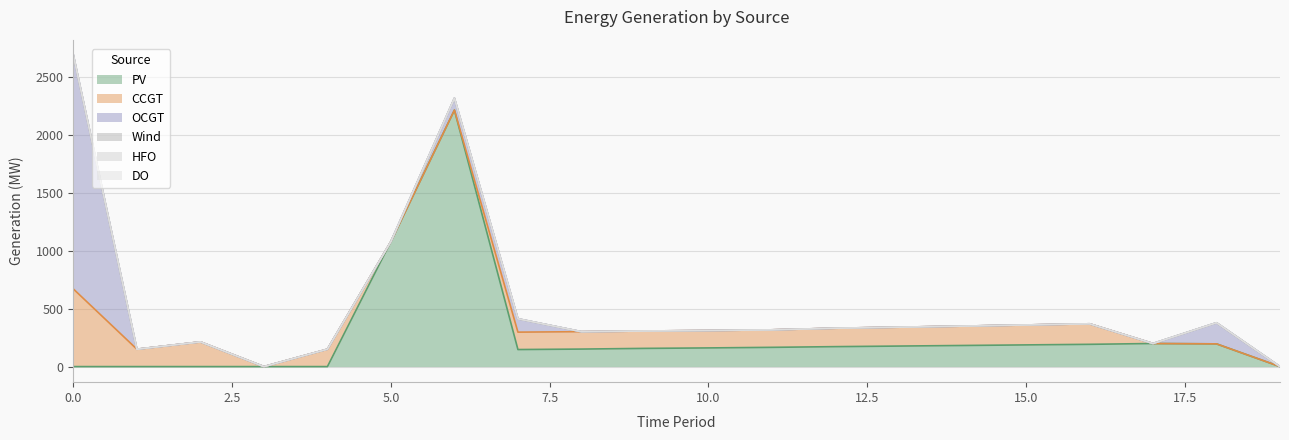

Does the chart have visible grid lines?

Yes